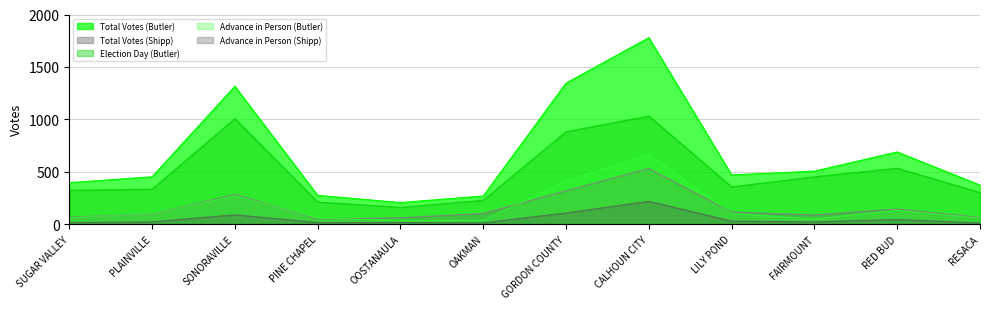

Rank the series by their maximum value, from lowest to highest.

Advance in Person (Shipp), Total Votes (Shipp), Advance in Person (Butler), Election Day (Butler), Total Votes (Butler)